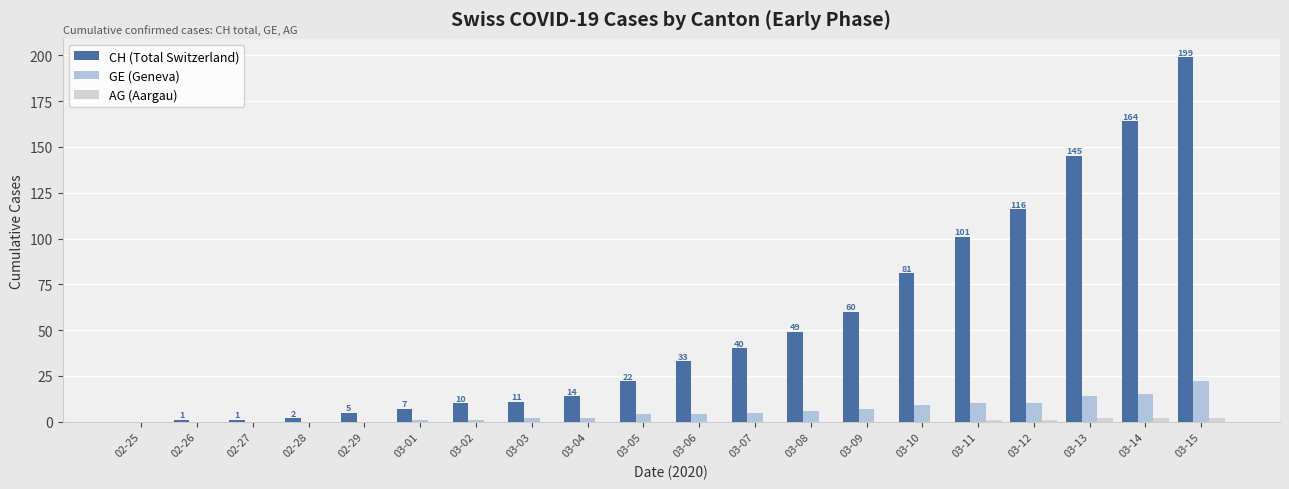

Does the chart contain stacked bars?

No